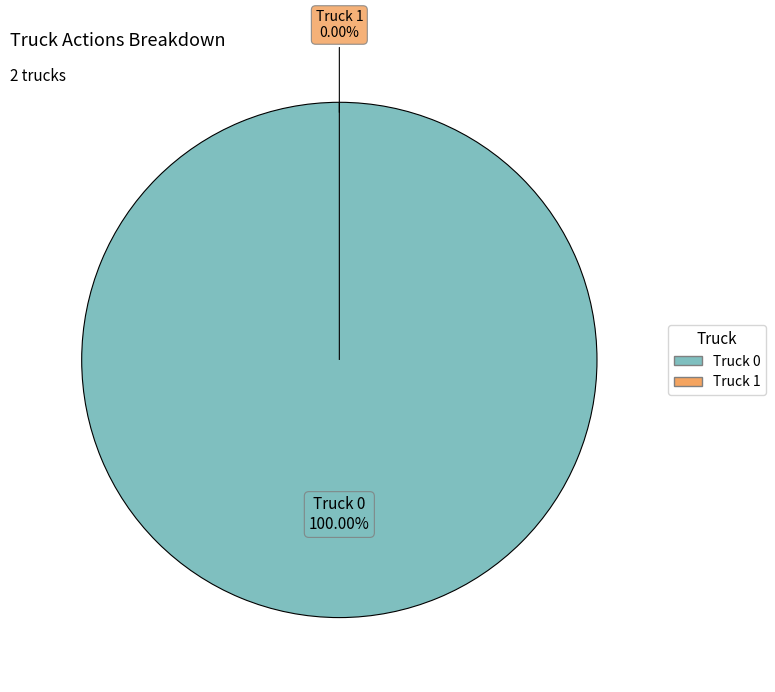

True or false: Truck 1 accounts for 13% of the total.

False